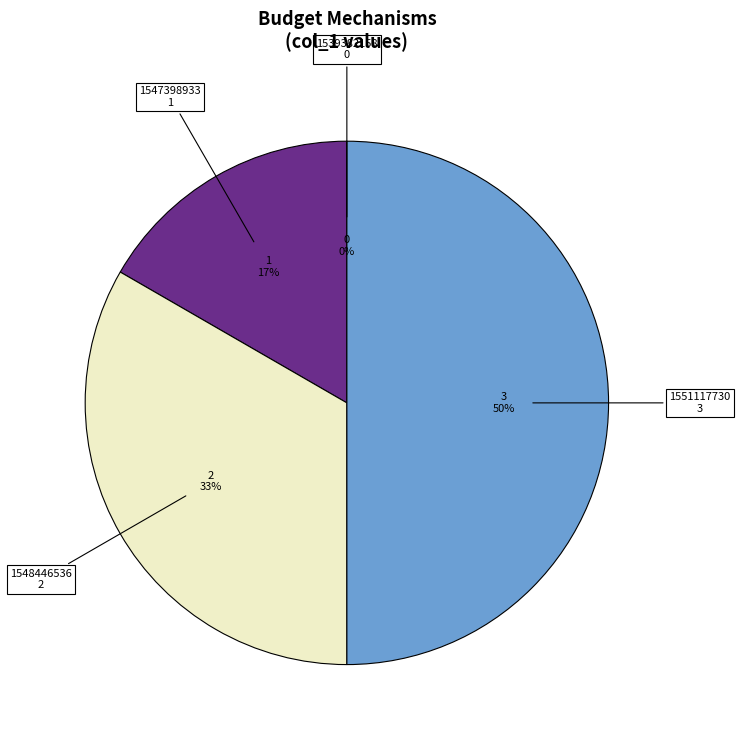

To the nearest percent, what is the difference between the largest and smallest slice percentages?

50%